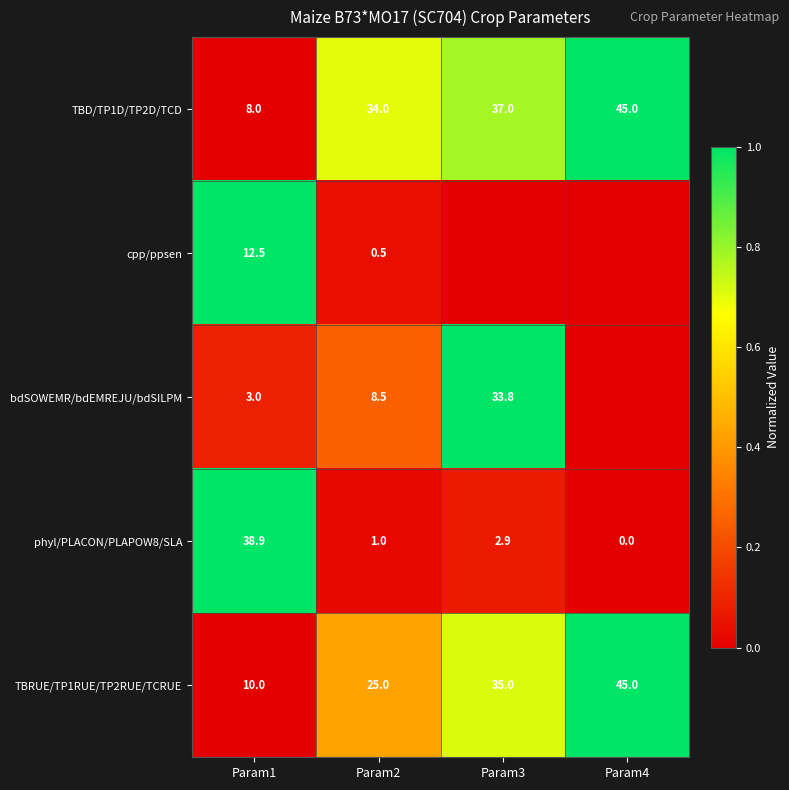

What is the spread (max minus min) of values at Param1?

35.9